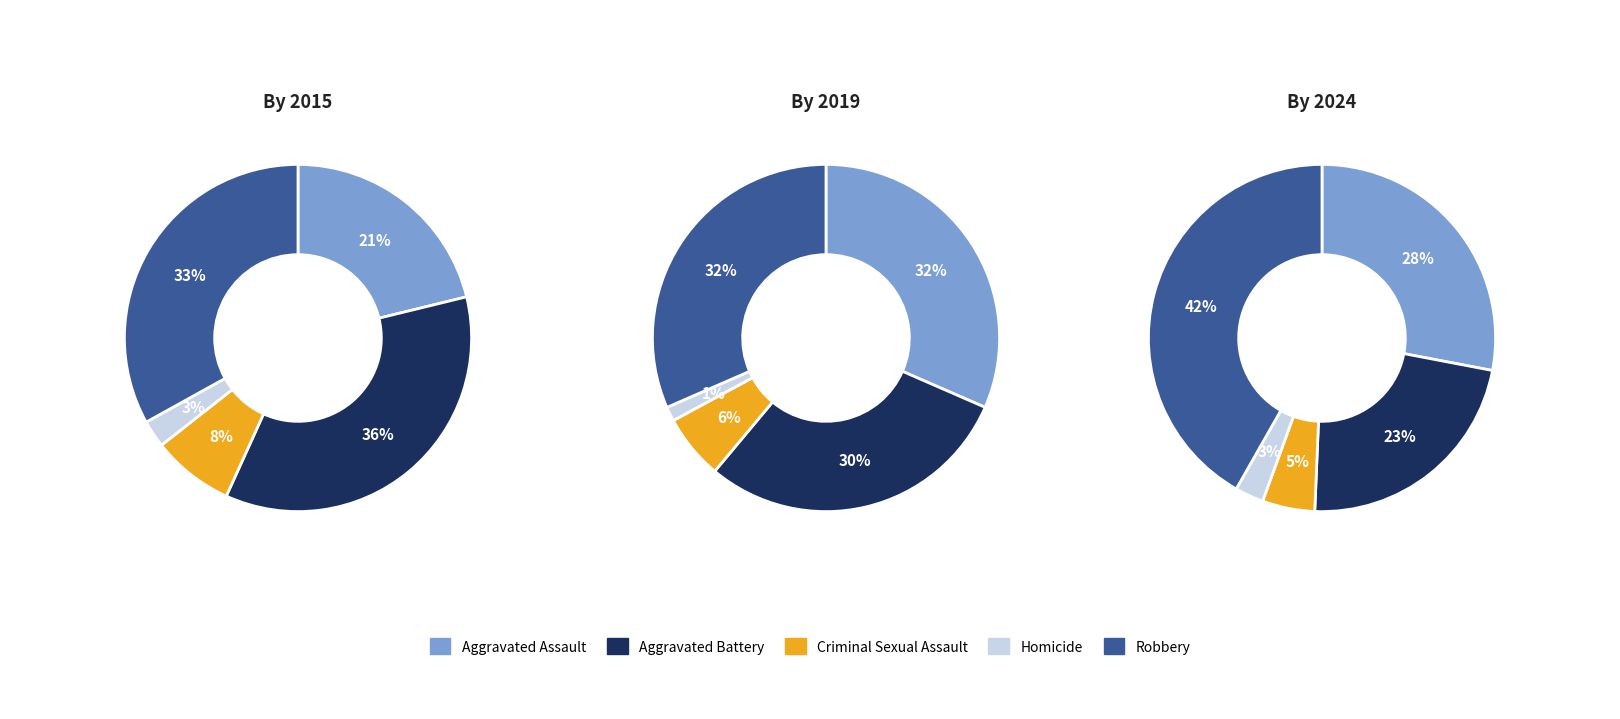

Is Homicide the majority of the pie?

No